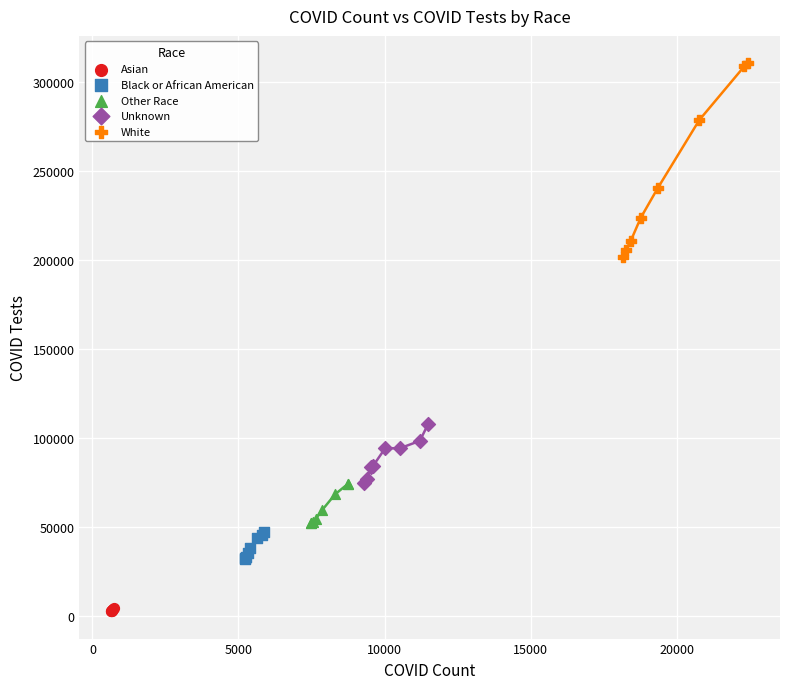

Which series contains the highest Y value?

White